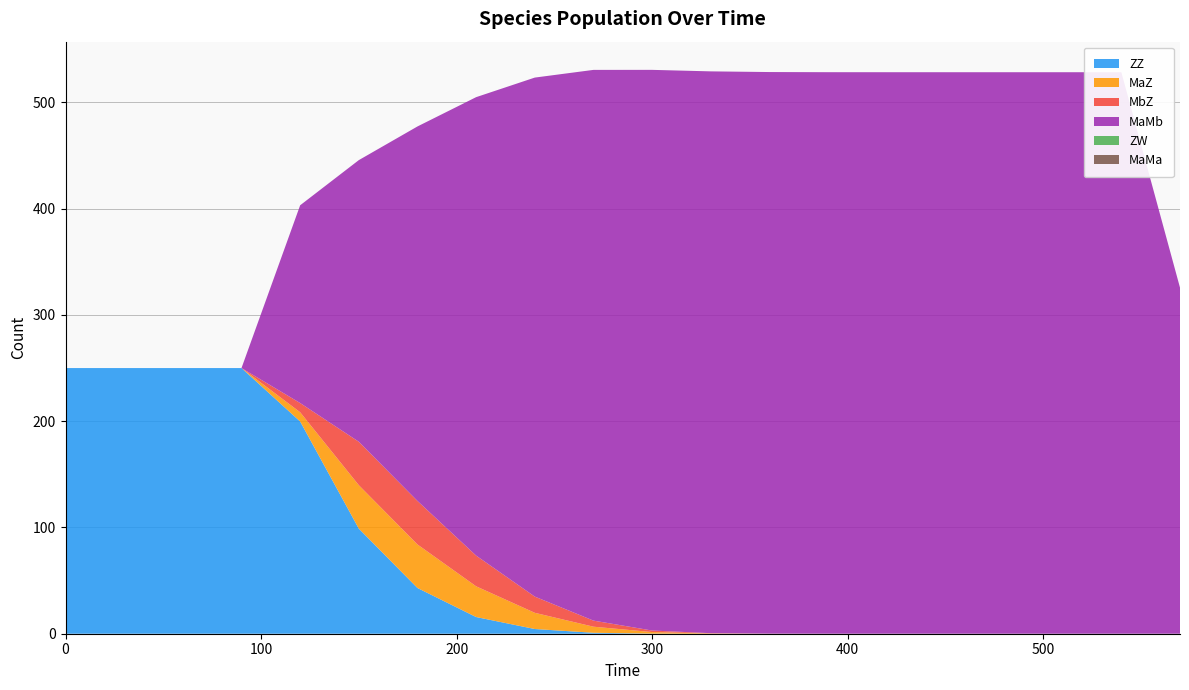

Reading right to left, what are all the values shown in this chart?

ZZ: 570=0.0	540=0.0	510=0.0	480=0.0	450=0.0	420=0.0	390=0.0	360=0.0	330=0.0	300=0.1	270=0.9	240=4.4	210=15.7	180=43.0	150=98.9	120=199.7	90=250.0	60=250.0	30=250.0	0=250.0
MaZ: 570=0.0	540=0.0	510=0.0	480=0.0	450=0.0	420=0.0	390=0.0	360=0.0	330=0.2	300=1.4	270=5.7	240=15.3	210=28.9	180=40.9	150=40.9	120=8.7	90=0.0	60=0.0	30=0.0	0=0.0
MbZ: 570=0.0	540=0.0	510=0.0	480=0.0	450=0.0	420=0.0	390=0.0	360=0.0	330=0.2	300=1.4	270=5.7	240=15.3	210=28.9	180=40.9	150=40.9	120=8.7	90=0.0	60=0.0	30=0.0	0=0.0
MaMb: 570=325.7	540=528.4	510=528.4	480=528.4	450=528.4	420=528.4	390=528.4	360=528.5	330=528.7	300=527.6	270=518.2	240=488.4	210=431.4	180=352.4	150=265.0	120=186.1	90=0.0	60=0.0	30=0.0	0=0.0
ZW: 570=0.0	540=0.0	510=0.0	480=0.0	450=0.0	420=0.0	390=0.0	360=0.0	330=0.0	300=0.0	270=0.0	240=0.0	210=0.0	180=0.0	150=0.0	120=0.0	90=0.0	60=0.0	30=0.0	0=0.0
MaMa: 570=0.0	540=0.0	510=0.0	480=0.0	450=0.0	420=0.0	390=0.0	360=0.0	330=0.0	300=0.0	270=0.0	240=0.0	210=0.0	180=0.0	150=0.0	120=0.0	90=0.0	60=0.0	30=0.0	0=0.0